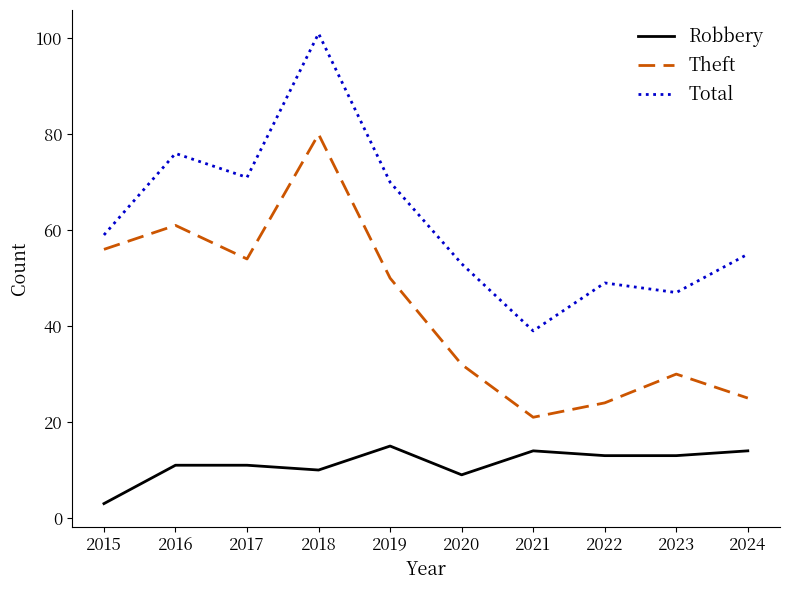

What is the difference between the Theft values at 2021 and 2017?

33